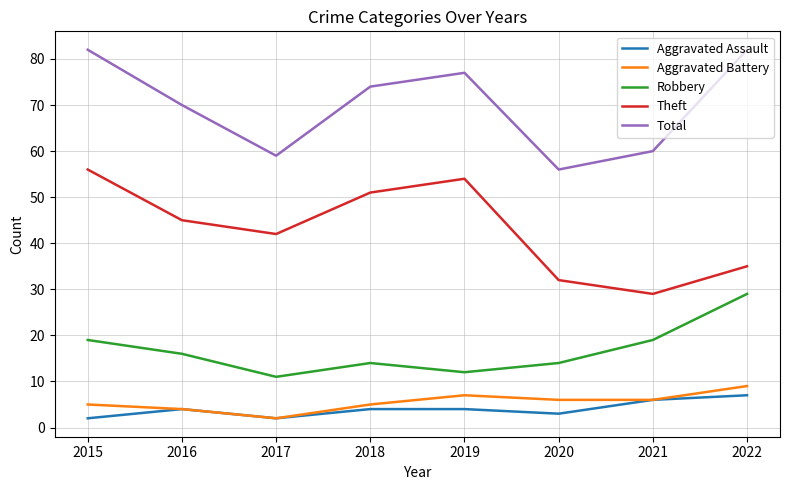

What is the average value of the Total series?

70